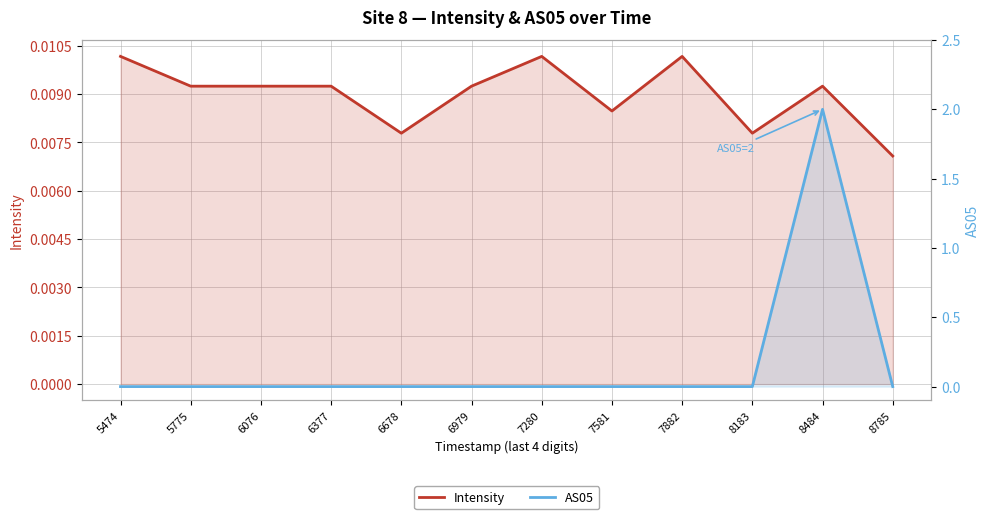

How many lines are shown in the chart?

2